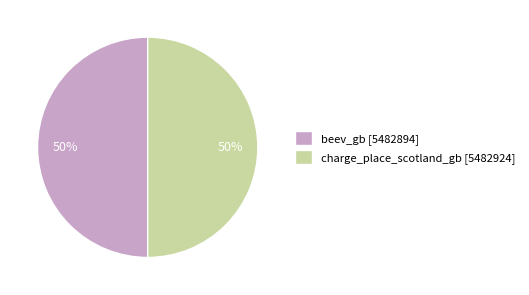

To the nearest percent, what percentage of the pie is beev_gb?

50%